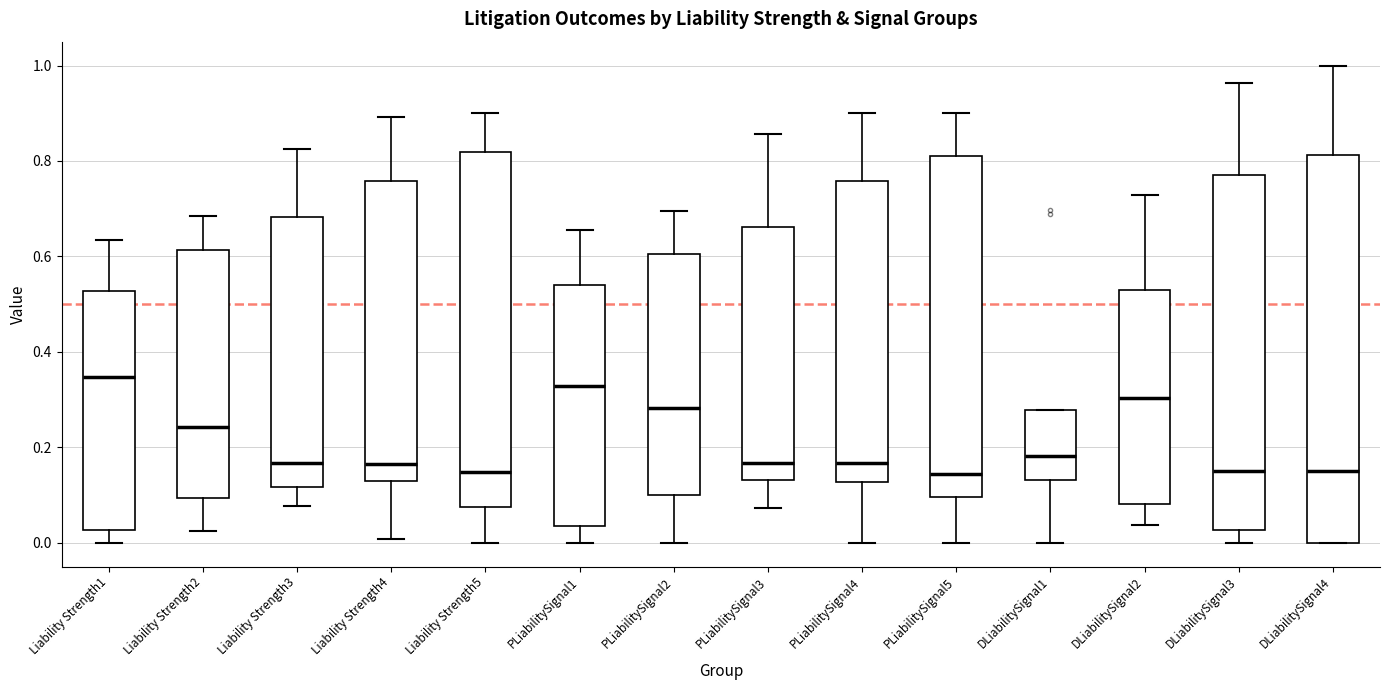

Reading left to right, transcribe this box plot: for each box, give where its median line is, the range the box spans, and where its two whiskers end, as read against the y-axis. The values are not printed on the chart, so give them approximately, as read against the axis.

Liability Strength1: median 0.34, box 0.02 to 0.52, whiskers 0.00 to 0.64
Liability Strength2: median 0.24, box 0.10 to 0.62, whiskers 0.02 to 0.68
Liability Strength3: median 0.16, box 0.12 to 0.68, whiskers 0.08 to 0.82
Liability Strength4: median 0.16, box 0.12 to 0.76, whiskers 0.00 to 0.90
Liability Strength5: median 0.14, box 0.08 to 0.82, whiskers 0.00 to 0.90
PLiabilitySignal1: median 0.32, box 0.04 to 0.54, whiskers 0.00 to 0.66
PLiabilitySignal2: median 0.28, box 0.10 to 0.60, whiskers 0.00 to 0.70
PLiabilitySignal3: median 0.16, box 0.14 to 0.66, whiskers 0.08 to 0.86
PLiabilitySignal4: median 0.16, box 0.12 to 0.76, whiskers 0.00 to 0.90
PLiabilitySignal5: median 0.14, box 0.10 to 0.82, whiskers 0.00 to 0.90
DLiabilitySignal1: median 0.18, box 0.14 to 0.28, whiskers 0.00 to 0.28
DLiabilitySignal2: median 0.30, box 0.08 to 0.52, whiskers 0.04 to 0.72
DLiabilitySignal3: median 0.16, box 0.02 to 0.78, whiskers 0.00 to 0.96
DLiabilitySignal4: median 0.16, box 0.00 to 0.82, whiskers 0.00 to 1.00